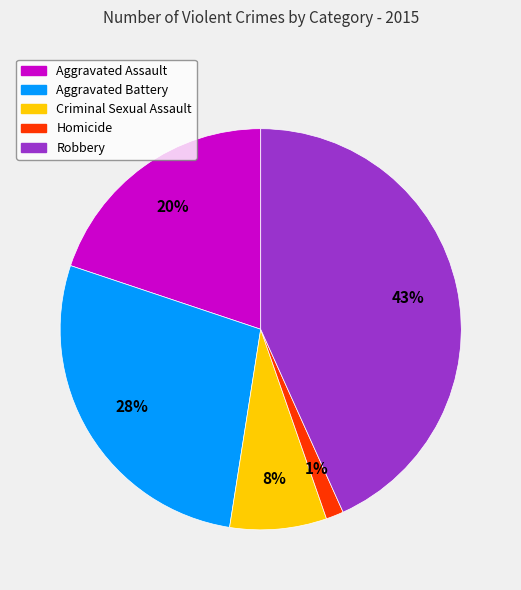

Rank the categories by value from lowest to highest.

Homicide, Criminal Sexual Assault, Aggravated Assault, Aggravated Battery, Robbery